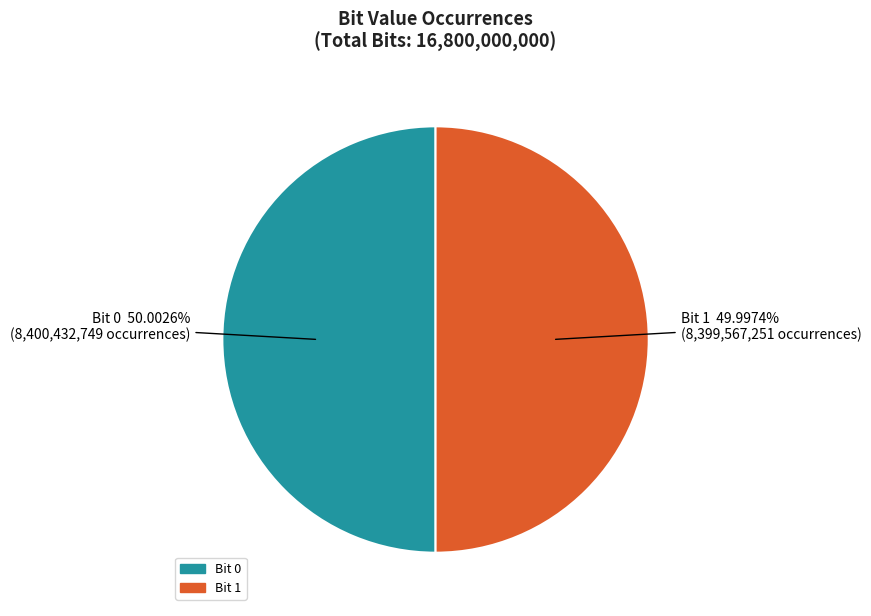

Is there any slice that represents more than half of the pie?

Yes